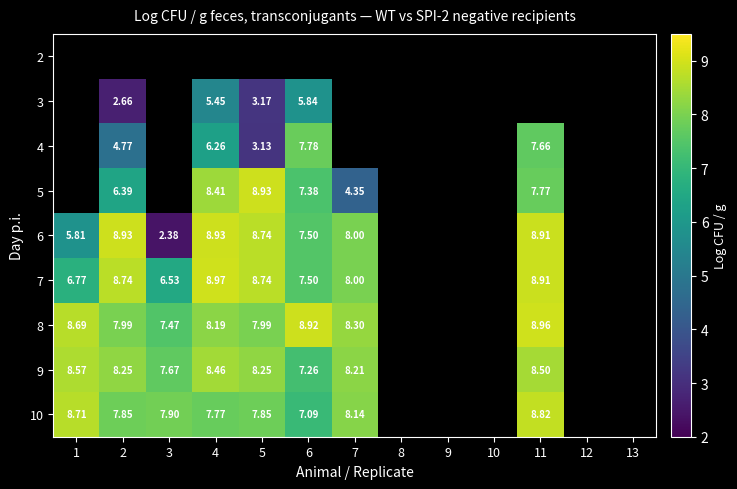

How many categories are shown in the chart?

13